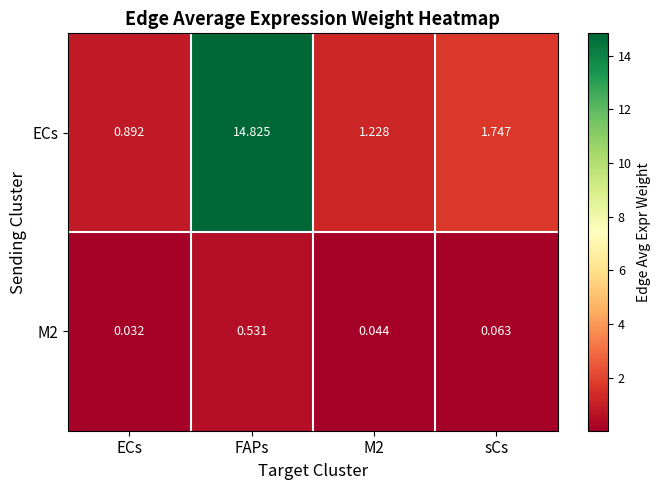

How many series are shown in this chart?

2